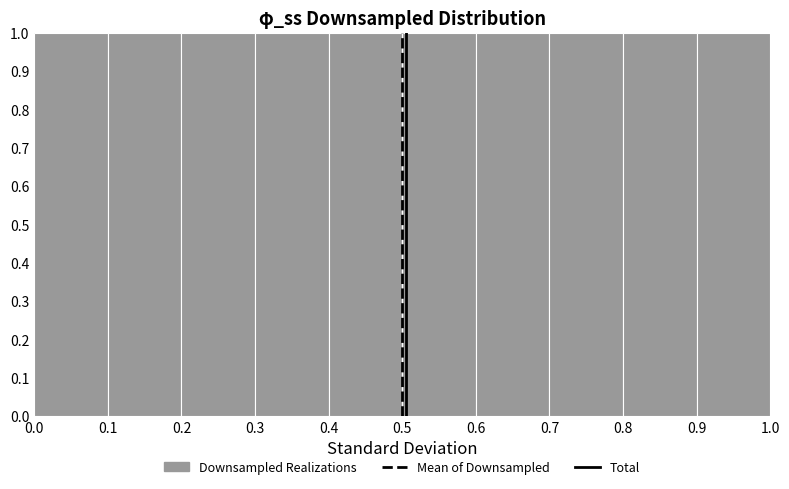

Reading left to right, list every bar in this chart as the range it spans on the x-axis followed by its height. The values are not printed on the chart, so give them approximately, as read against the axis.

0.0 to 0.1: 1
0.1 to 0.2: 1
0.2 to 0.3: 1
0.3 to 0.4: 1
0.4 to 0.5: 1
0.5 to 0.6: 1
0.6 to 0.7: 1
0.7 to 0.8: 1
0.8 to 0.9: 1
0.9 to 1.0: 1